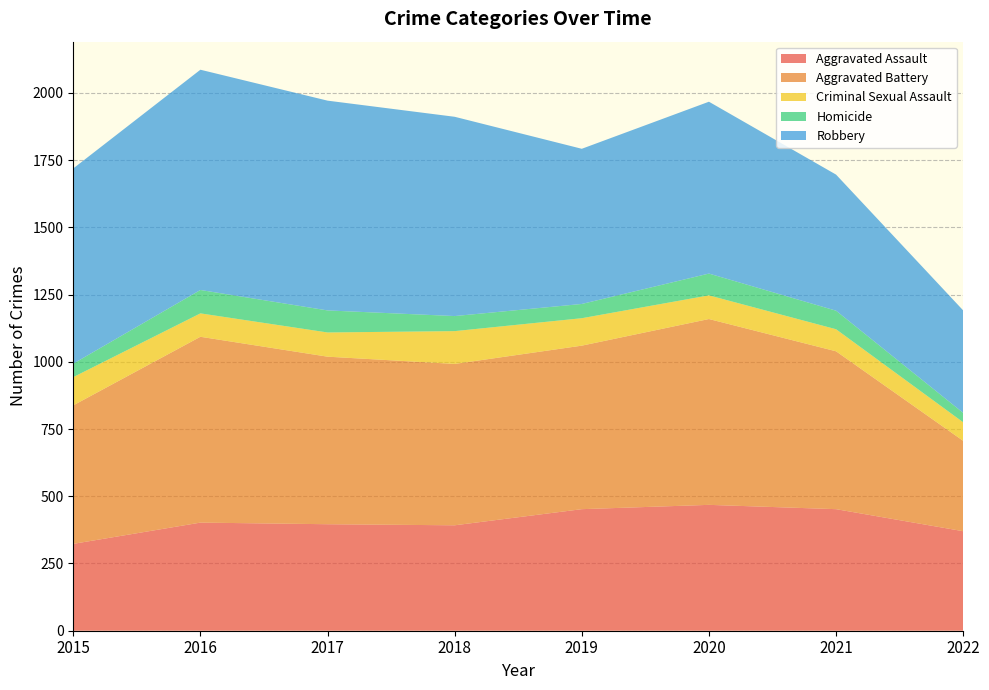

Reading left to right, what are all the values shown in this chart?

Aggravated Assault: 2015=323	2016=402	2017=396	2018=392	2019=452	2020=468	2021=452	2022=370
Aggravated Battery: 2015=515	2016=691	2017=623	2018=600	2019=608	2020=691	2021=587	2022=336
Criminal Sexual Assault: 2015=105	2016=87	2017=90	2018=122	2019=102	2020=88	2021=82	2022=69
Homicide: 2015=50	2016=87	2017=82	2018=56	2019=53	2020=81	2021=69	2022=35
Robbery: 2015=726	2016=819	2017=780	2018=741	2019=577	2020=639	2021=506	2022=381